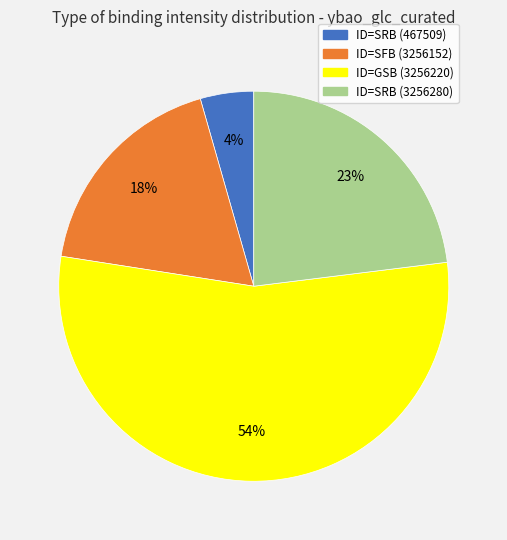

Which category has the biggest portion of the pie?

ID=GSB (3256220)